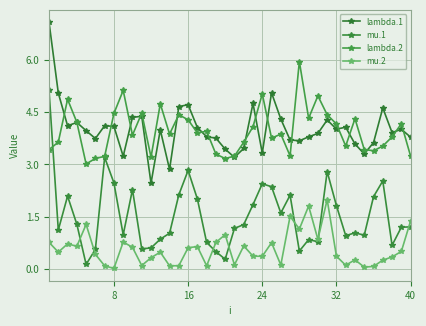

Reading left to right, what are all the values shown in this chart?

lambda.1: 7.1	5.1	4.1	4.2	4.0	3.7	4.1	4.1	3.2	4.4	4.4	2.5	4.0	2.9	4.7	4.7	4.1	3.8	3.8	3.4	3.2	3.5	4.8	3.3	5.1	4.3	3.7	3.7	3.8	3.9	4.3	4.0	4.1	3.6	3.3	3.6	4.6	3.9	4.0	3.8
mu.1: 5.1	1.1	2.1	1.3	0.1	0.6	3.2	2.5	1.0	2.3	0.6	0.6	0.9	1.0	2.1	2.8	2.0	0.8	0.5	0.3	1.2	1.3	1.8	2.4	2.4	1.6	2.1	0.5	0.8	0.8	2.8	1.8	1.0	1.0	1.0	2.1	2.5	0.7	1.2	1.2
lambda.2: 3.4	3.6	4.9	4.2	3.0	3.2	3.2	4.5	5.1	3.8	4.5	3.2	4.7	3.9	4.4	4.3	3.9	4.0	3.3	3.2	3.2	3.6	4.1	5.0	3.8	3.9	3.2	6.0	4.3	5.0	4.4	4.2	3.5	4.3	3.4	3.4	3.5	3.8	4.2	3.2
mu.2: 0.8	0.5	0.7	0.6	1.3	0.4	0.1	0.0	0.8	0.6	0.1	0.3	0.5	0.1	0.1	0.6	0.6	0.1	0.8	1.0	0.1	0.7	0.4	0.4	0.7	0.1	1.5	1.1	1.8	0.8	2.0	0.4	0.1	0.3	0.0	0.1	0.2	0.3	0.5	1.4